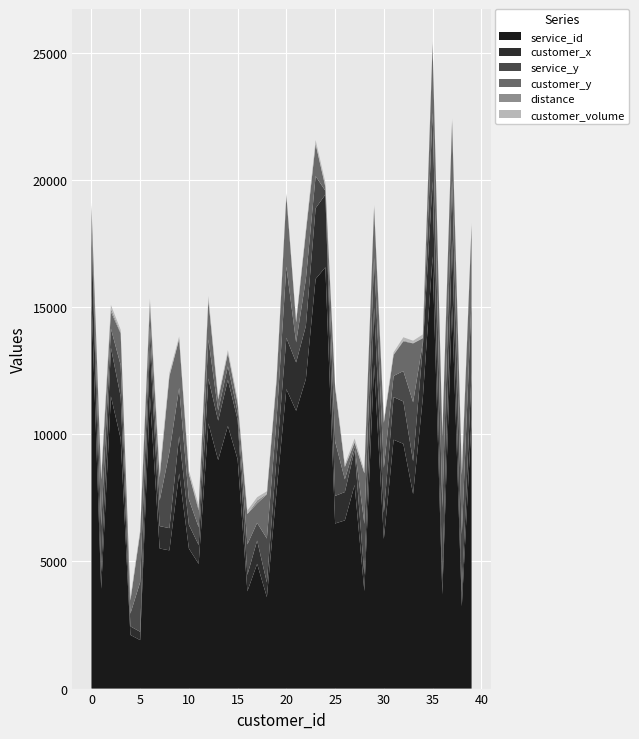

Reading left to right, list all the values displayed in this chart.

customer_volume: 0=123.0	1=148.0	2=147.0	3=97.0	4=96.0	5=86.0	6=122.0	7=145.0	8=111.0	9=85.0	10=127.0	11=122.0	12=133.0	13=82.0	14=99.0	15=123.0	16=132.0	17=126.0	18=98.0	19=120.0	20=87.0	21=81.0	22=117.0	23=142.0	24=135.0	25=93.0	26=84.0	27=130.0	28=96.0	29=82.0	30=82.0	31=80.0	32=126.0	33=93.0	34=132.0	35=107.0	36=89.0	37=91.0	38=140.0	39=94.0
distance: 0=11.0	1=23.3	2=119.5	3=45.3	4=16.1	5=27.0	6=108.5	7=99.4	8=27.3	9=19.6	10=5.0	11=88.1	12=34.1	13=27.0	14=17.7	15=41.0	16=5.0	17=115.4	18=26.3	19=12.0	20=6.1	21=2.0	22=10.0	23=16.5	24=40.0	25=16.0	26=14.9	27=32.0	28=6.1	29=35.1	30=27.3	31=21.1	32=34.4	33=12.4	34=19.6	35=17.3	36=6.4	37=22.0	38=20.0	39=5.0
customer_x: 0=2689.0	1=666.0	2=1914.0	3=1655.0	4=338.0	5=327.0	6=2018.0	7=882.0	8=873.0	9=1465.0	10=933.0	11=741.0	12=1766.0	13=1551.0	14=1817.0	15=1559.0	16=643.0	17=914.0	18=574.0	19=1330.0	20=2019.0	21=1902.0	22=2090.0	23=2784.0	24=2860.0	25=1084.0	26=1115.0	27=1368.0	28=641.0	29=2235.0	30=1027.0	31=1679.0	32=1665.0	33=1288.0	34=2019.0	35=2947.0	36=595.0	37=2578.0	38=529.0	39=1814.0
customer_y: 0=420.0	1=1823.0	2=667.0	3=1245.0	4=516.0	5=1951.0	6=857.0	7=913.0	8=2986.0	9=1919.0	10=1004.0	11=661.0	12=1542.0	13=427.0	14=525.0	15=341.0	16=1196.0	17=767.0	18=1734.0	19=1512.0	20=2794.0	21=790.0	22=1840.0	23=1264.0	24=152.0	25=2139.0	26=486.0	27=150.0	28=1994.0	29=1963.0	30=1766.0	31=828.0	32=1166.0	33=2317.0	34=165.0	35=2683.0	36=2806.0	37=2331.0	38=2320.0	39=2897.0
service_y: 0=420.0	1=1800.0	2=750.0	3=1240.0	4=500.0	5=1950.0	6=750.0	7=1000.0	8=2990.0	9=1900.0	10=1000.0	11=700.0	12=1540.0	13=400.0	14=530.0	15=300.0	16=1200.0	17=700.0	18=1730.0	19=1500.0	20=2800.0	21=790.0	22=1840.0	23=1260.0	24=150.0	25=2140.0	26=500.0	27=150.0	28=2000.0	29=1960.0	30=1770.0	31=830.0	32=1200.0	33=2320.0	34=160.0	35=2700.0	36=2810.0	37=2330.0	38=2300.0	39=2900.0
service_id: 0=15459.0	1=3925.0	2=11495.0	3=9831.0	4=2109.0	5=1908.0	6=11495.0	7=5510.0	8=5438.0	9=8464.0	10=5510.0	11=4906.0	12=10432.0	13=8990.0	14=10331.0	15=9019.0	16=3829.0	17=4906.0	18=3599.0	19=7799.0	20=11779.0	21=10928.0	22=12175.0	23=16114.0	24=16574.0	25=6495.0	26=6617.0	27=8009.0	28=3837.0	29=12758.0	30=5887.0	31=9790.0	32=9629.0	33=7655.0	34=11436.0	35=17007.0	36=3707.0	37=15079.0	38=3239.0	39=10608.0